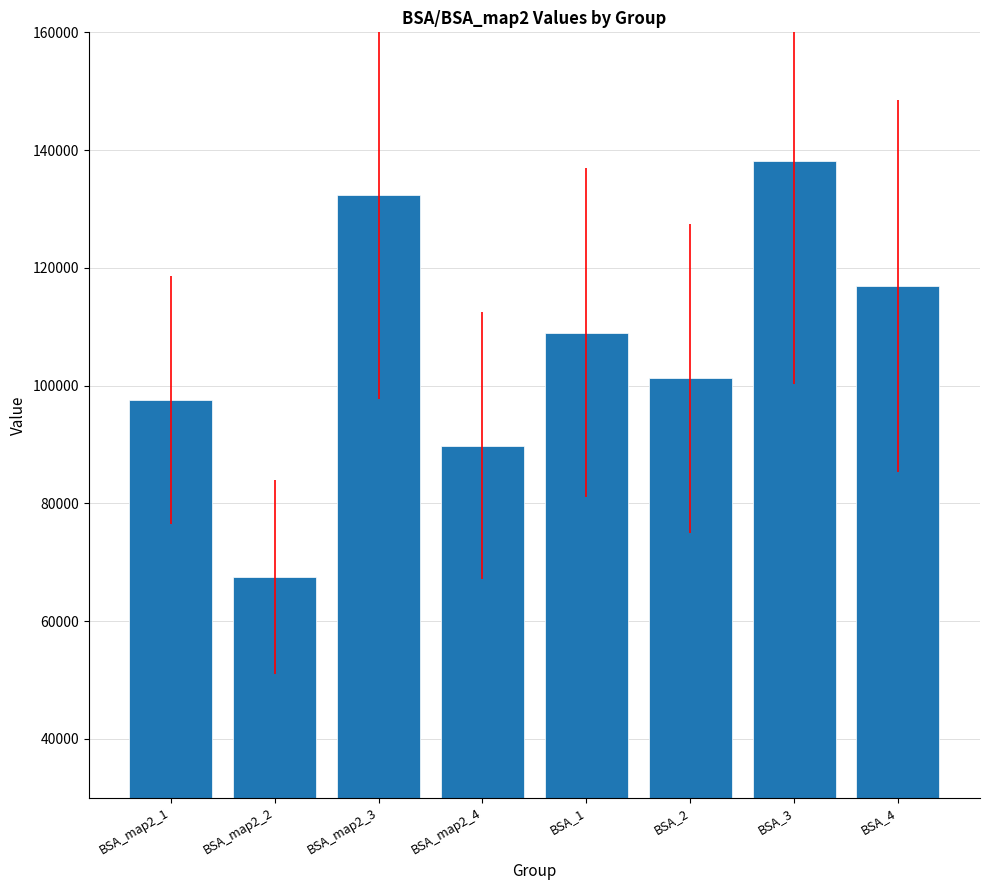

What is the label of the 3rd bar from the right?

BSA_2